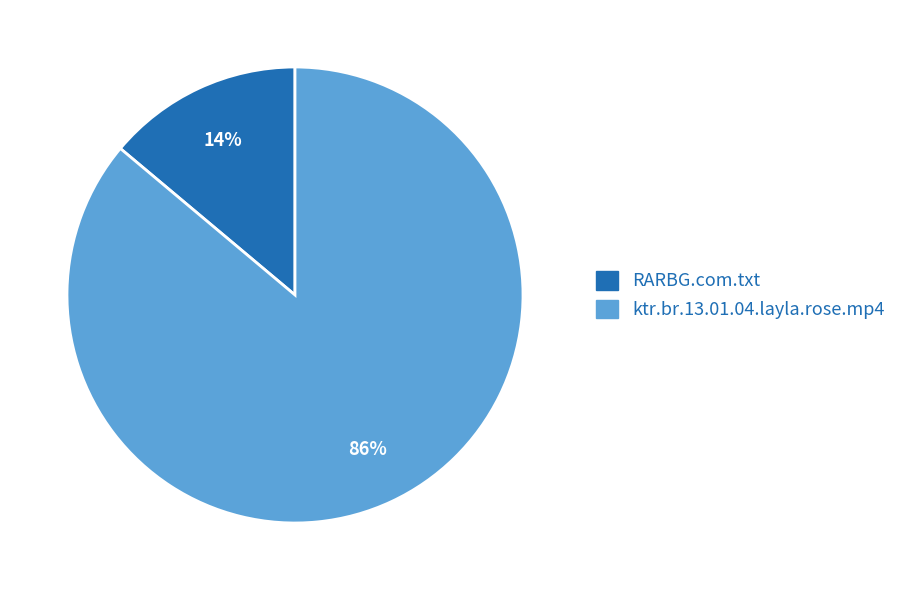

Is it true that ktr.br.13.01.04.layla.rose.mp4 is 86% of the pie?

True